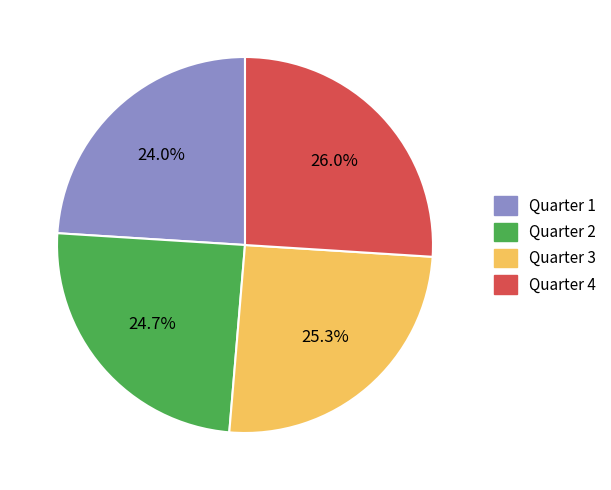

Which has a higher value, Quarter 2 or Quarter 4?

Quarter 4